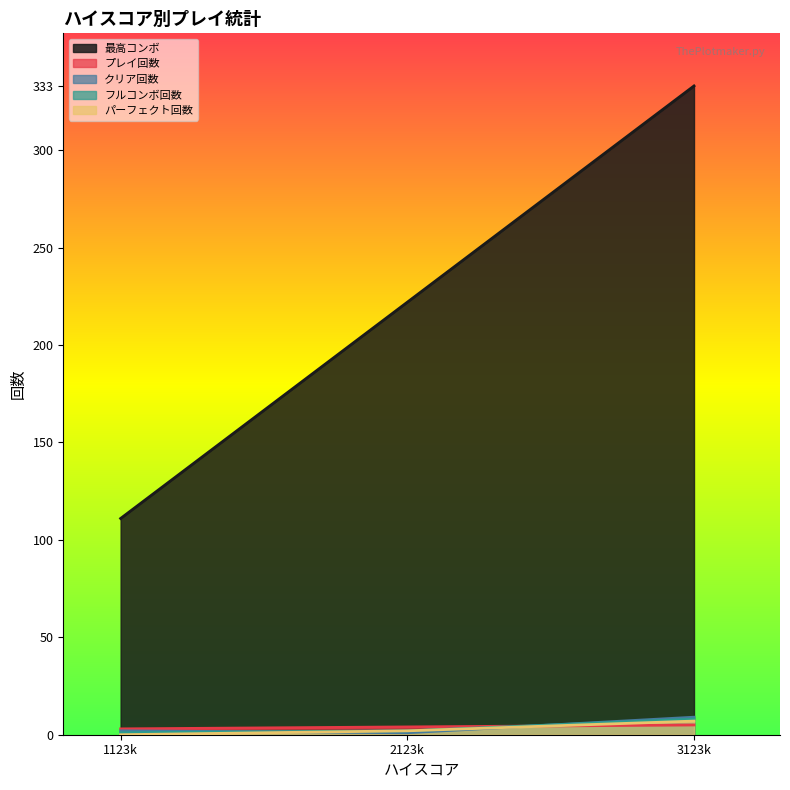

What is the difference between the maximum and minimum values in the 最高コンボ series?

222